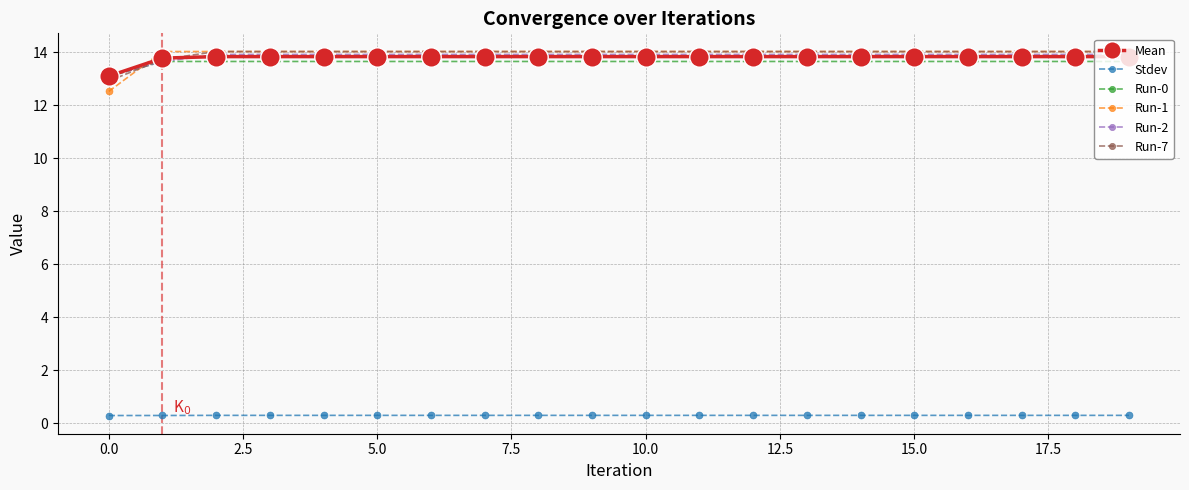

Which series has the largest range (max minus min)?

Run-1